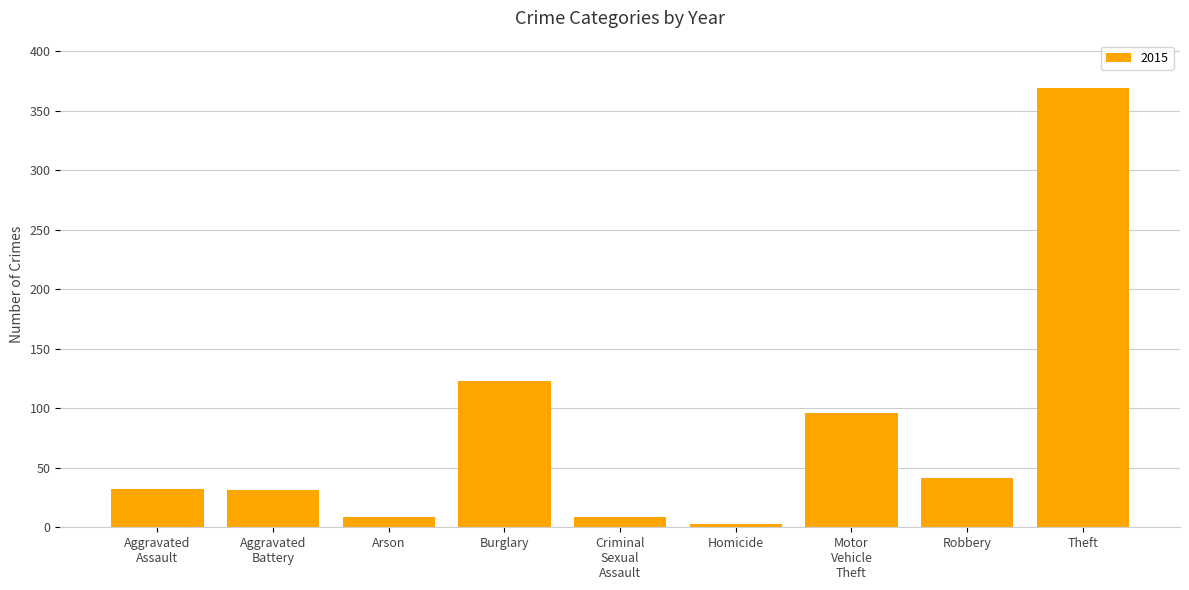

The value at Burglary is 123. True or false?

True